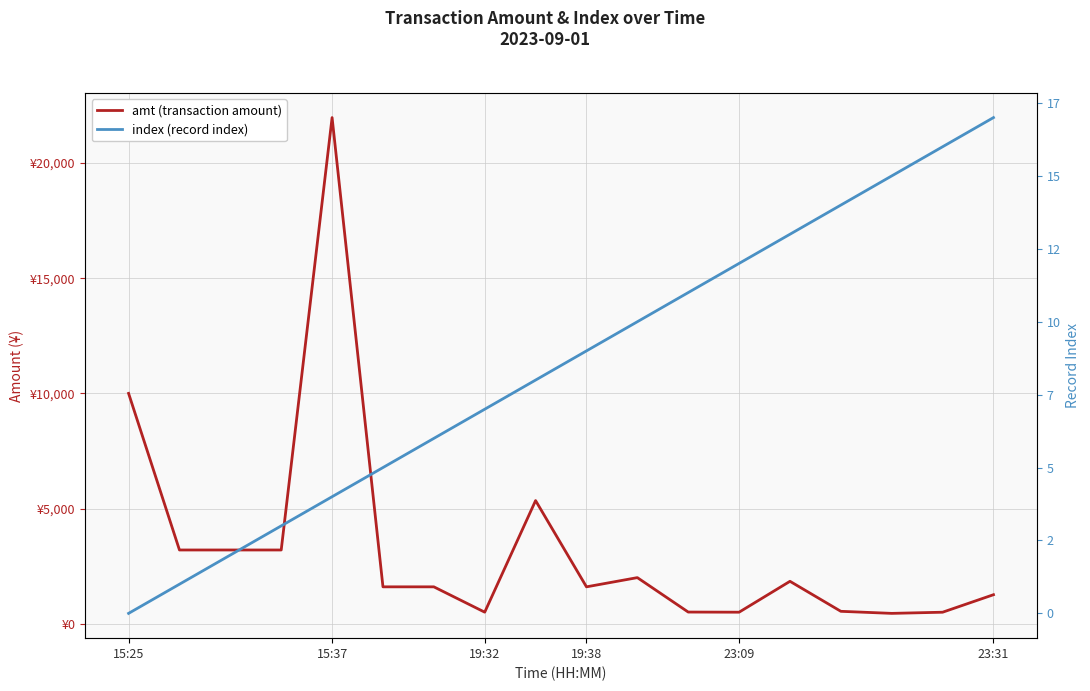

Which label corresponds to the smallest value in the chart?

15:25